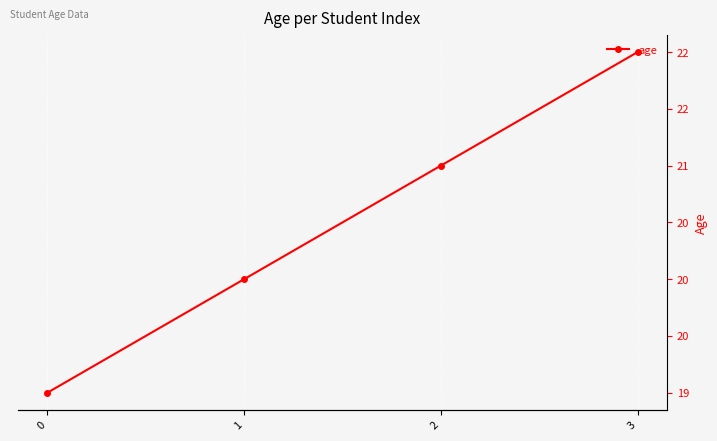

Reading left to right, list all the values displayed in this chart.

19	20	21	22